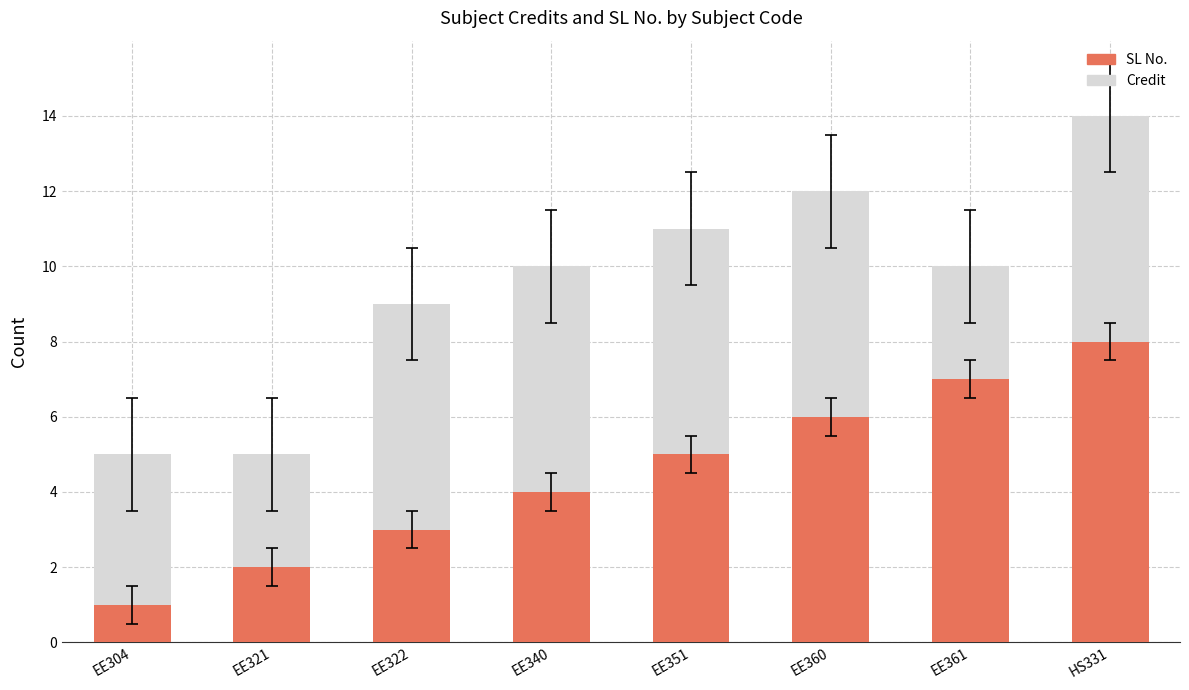

Are the bars horizontal?

No